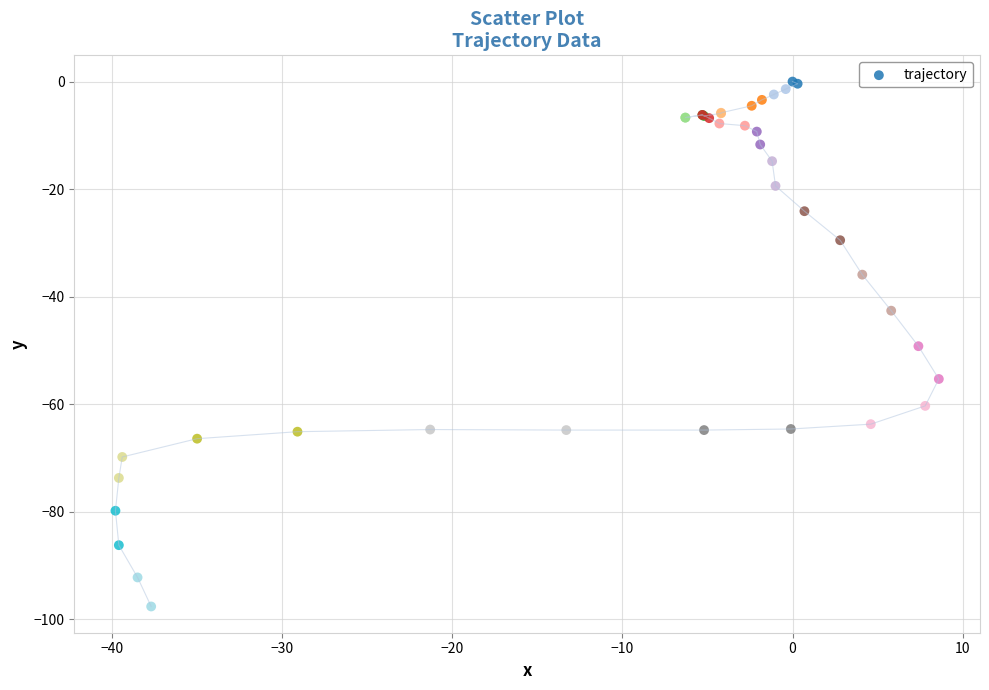

What Y value in the scatter plot is closest to -48?

-49.2